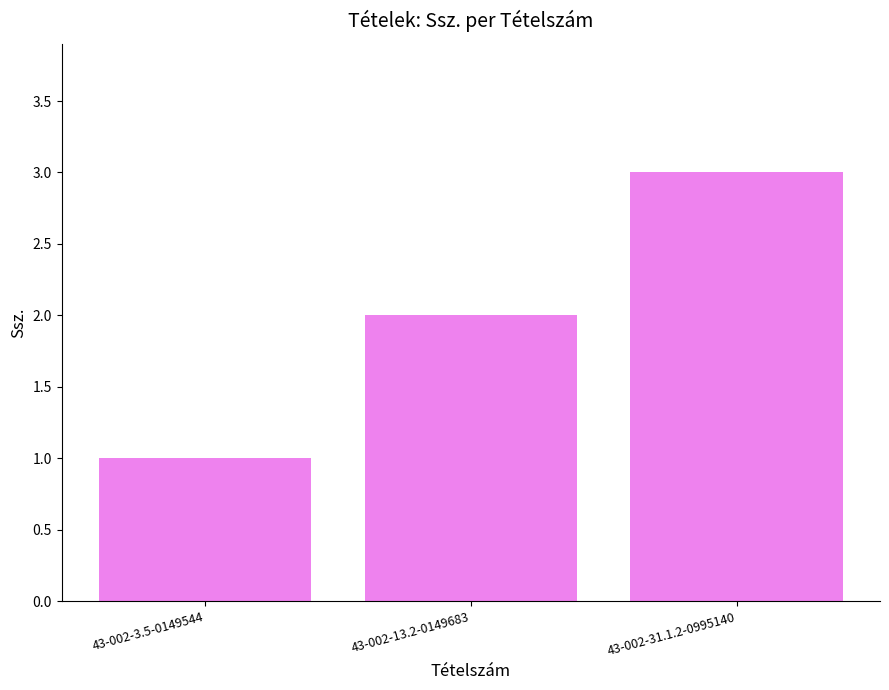

What is the approximate value at 43-002-13.2-0149683?

2